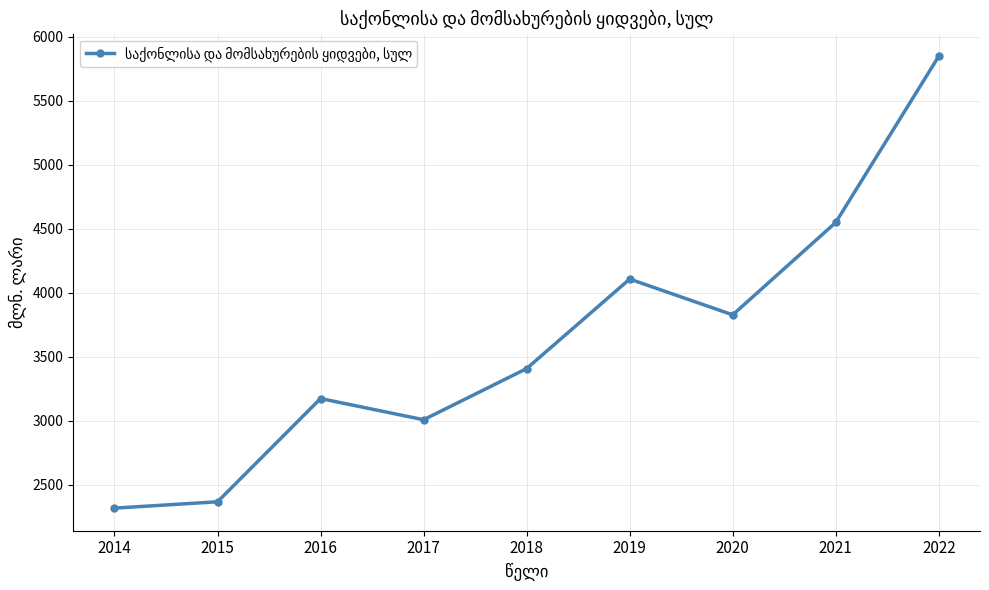

Approximately how many times larger is the value at 2021 compared to 2020?

1.2